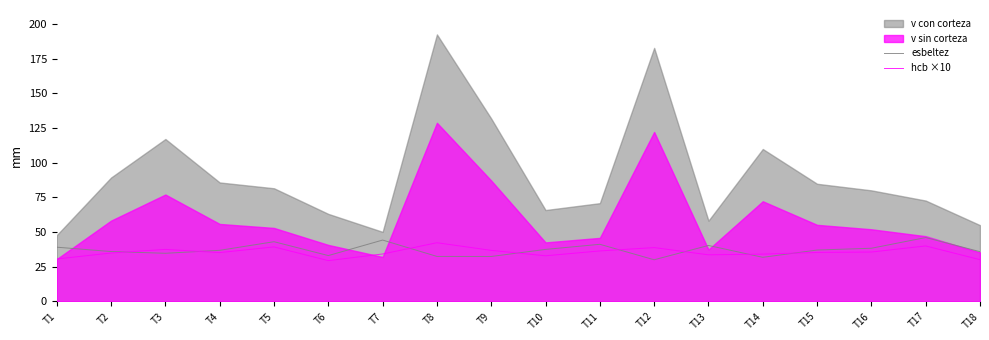

The value of hcb ×10 at T14 is 17.4. True or false?

False